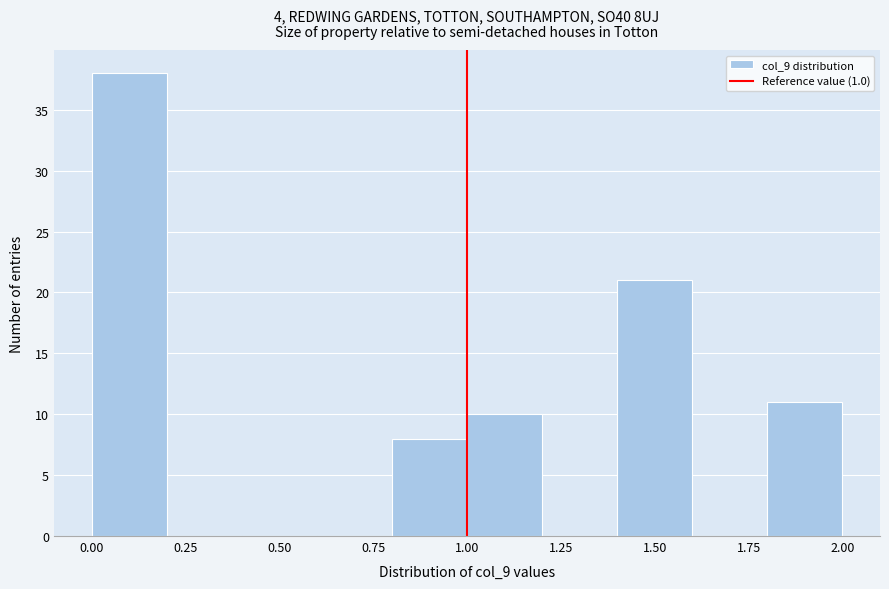

Reading left to right, transcribe this chart: for each bar, give the range it covers on the x-axis and its height. The values are not printed on the chart, so give them approximately, as read against the axis.

0.0 to 0.2: 38
0.2 to 0.4: 0
0.4 to 0.6: 0
0.6 to 0.8: 0
0.8 to 1.0: 8
1.0 to 1.2: 10
1.2 to 1.4: 0
1.4 to 1.6: 21
1.6 to 1.8: 0
1.8 to 2.0: 11